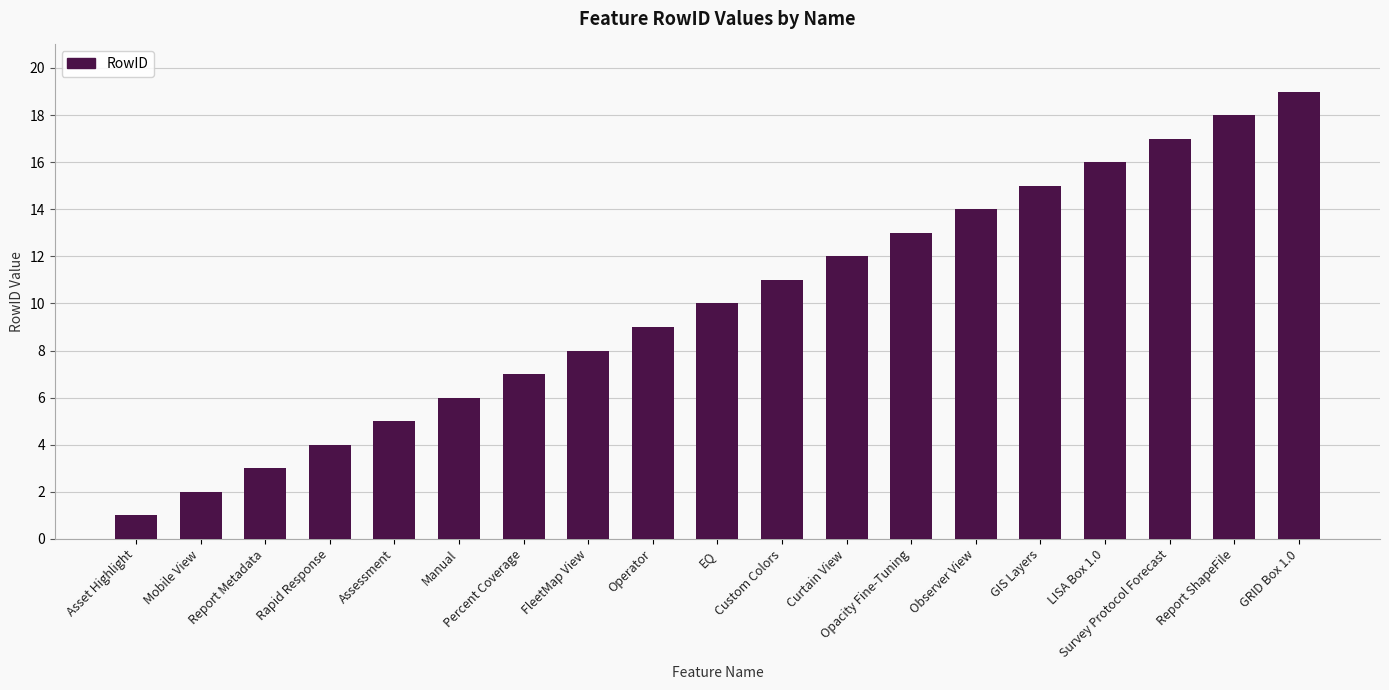

How many bars are there in total?

19